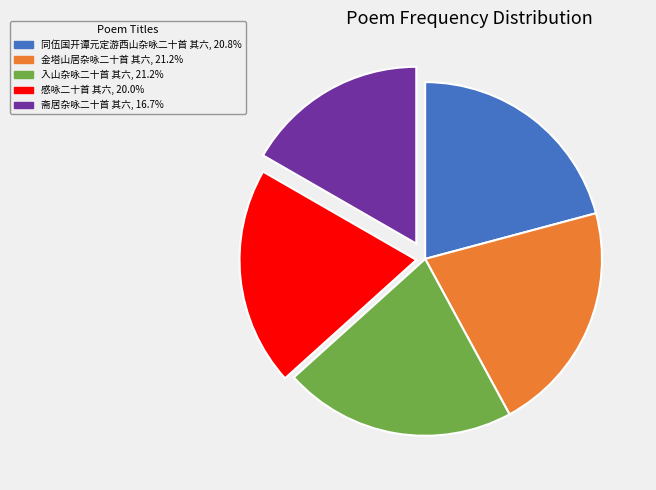

Between 入山杂咏二十首 其六 and 感咏二十首 其六, which is larger?

入山杂咏二十首 其六